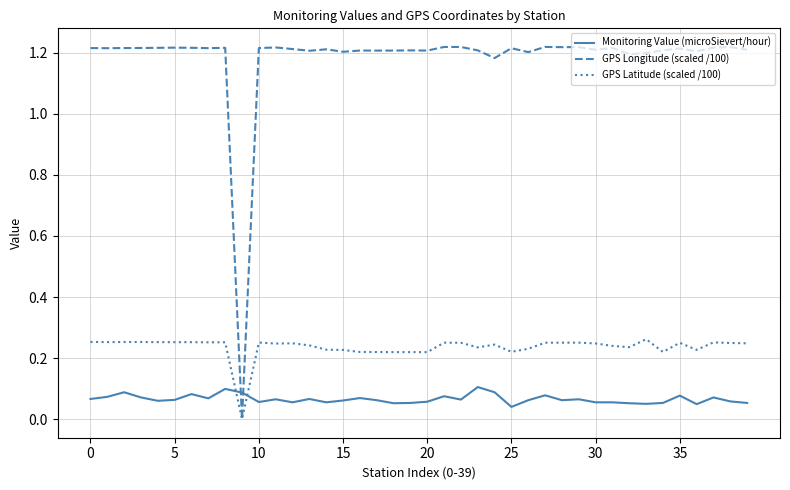

Which series has the widest spread of values?

GPS Longitude (scaled /100)